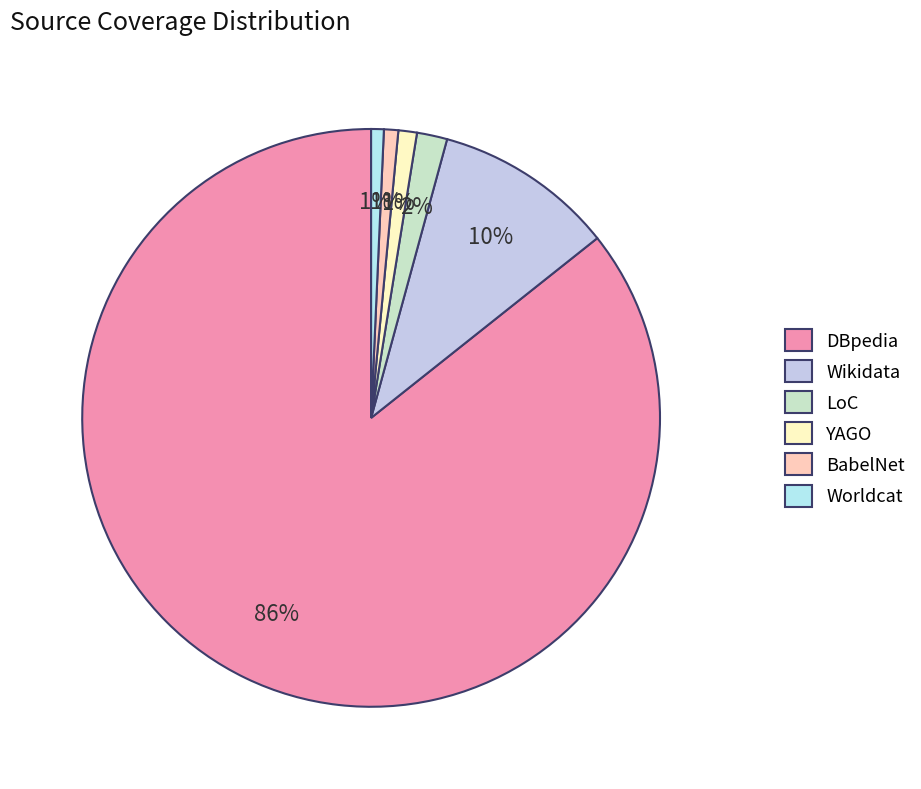

What is the majority slice?

DBpedia